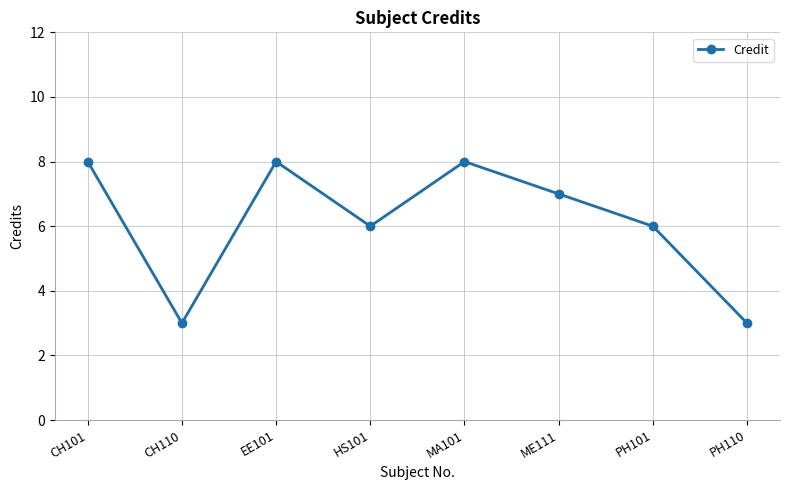

What is the maximum value shown in the chart?

8